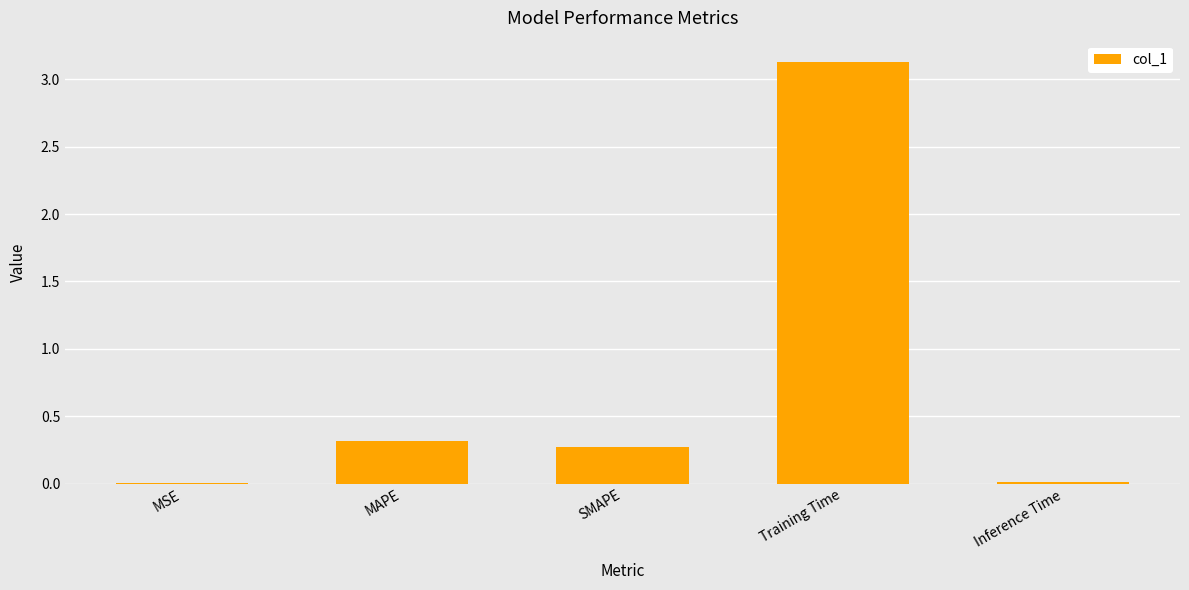

What value does the data have at SMAPE?

0.3